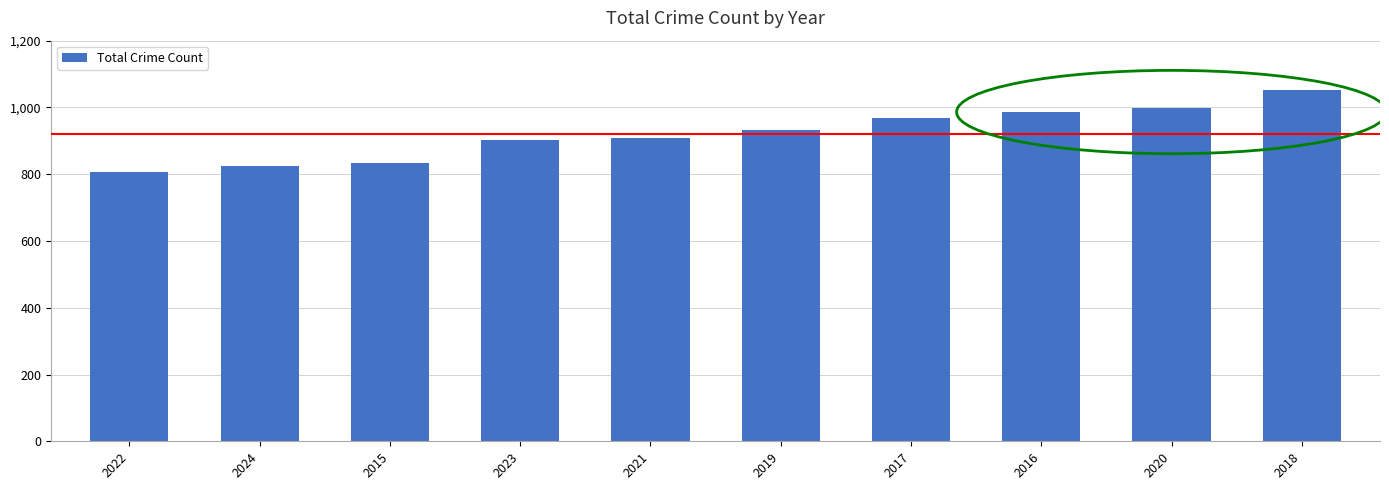

What is the sum of the values at 2023 and 2020?

1900